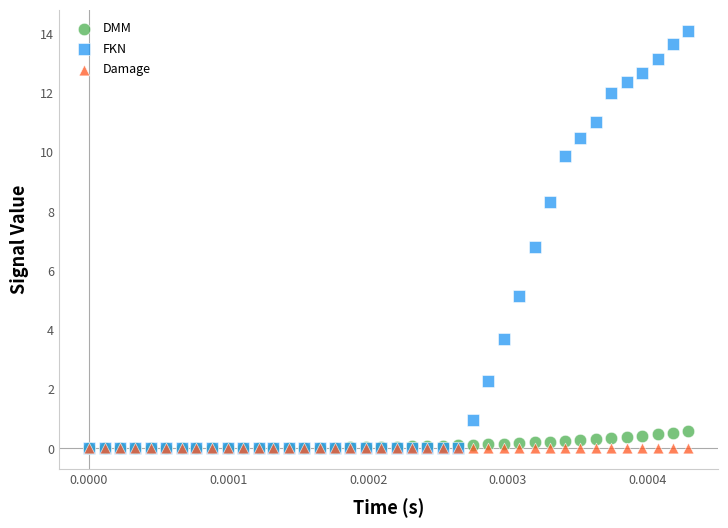

In the FKN series, what Y value is closest to 7?

6.8